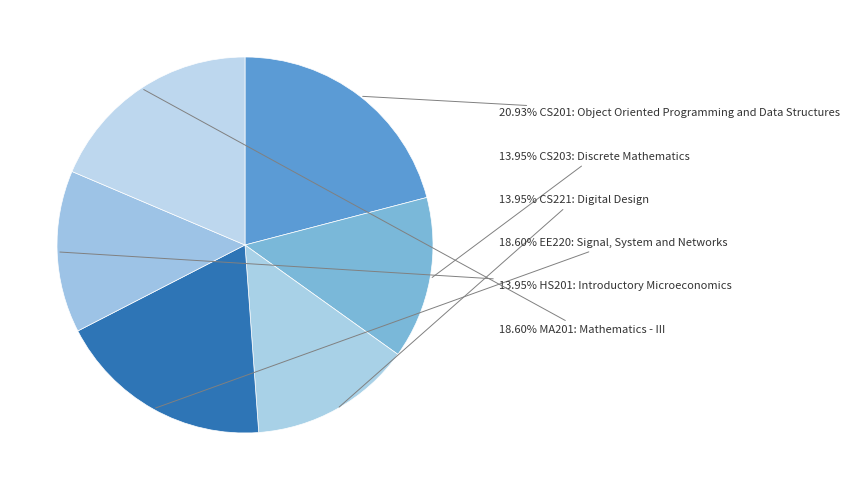

How many segments does this pie chart have?

6